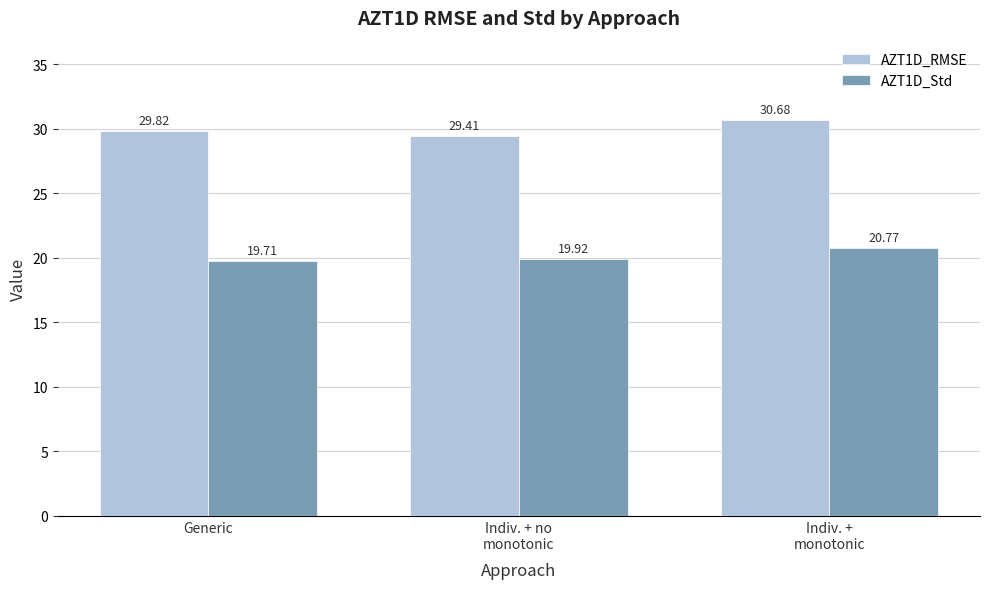

Where is AZT1D_Std nearest to the value 20?

Indiv. + no
monotonic